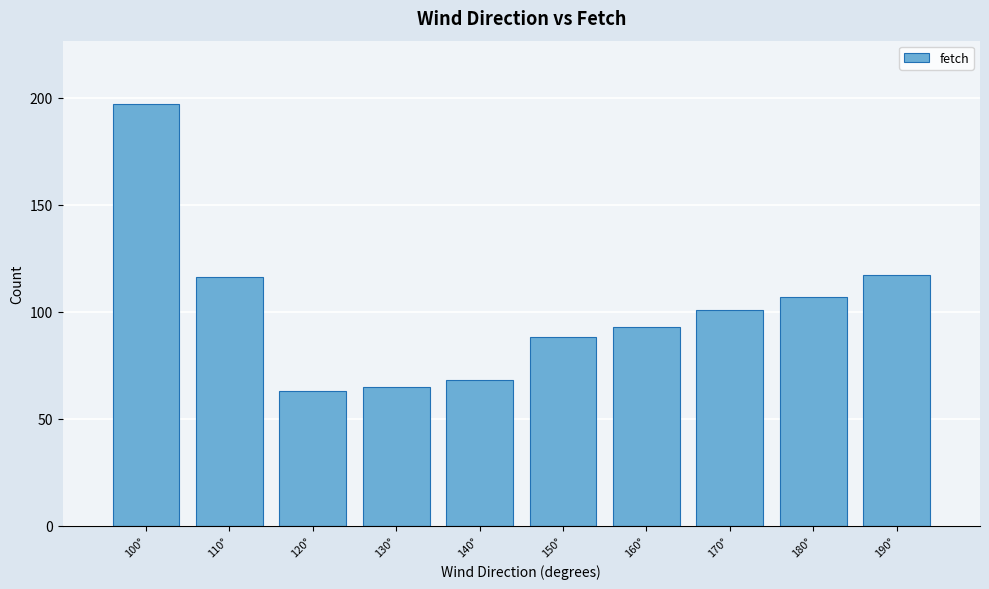

Reading left to right, what are all the values shown in this chart?

100°=197	110°=116	120°=63	130°=65	140°=68	150°=88	160°=93	170°=101	180°=107	190°=117